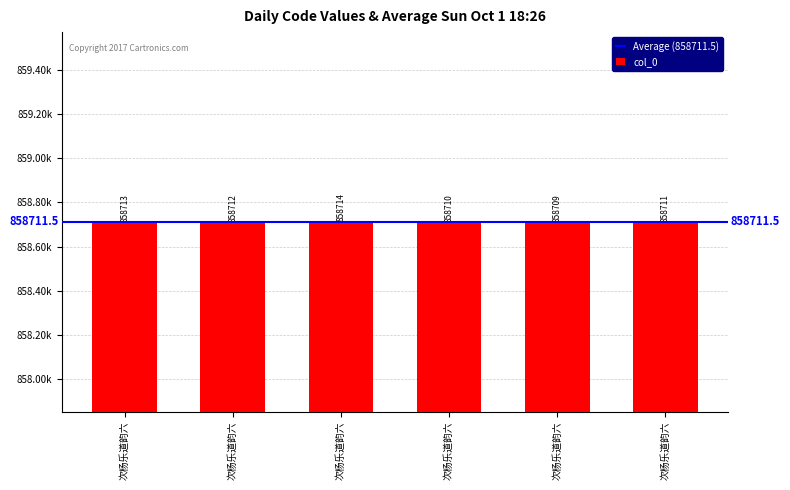

Are the bars horizontal?

No